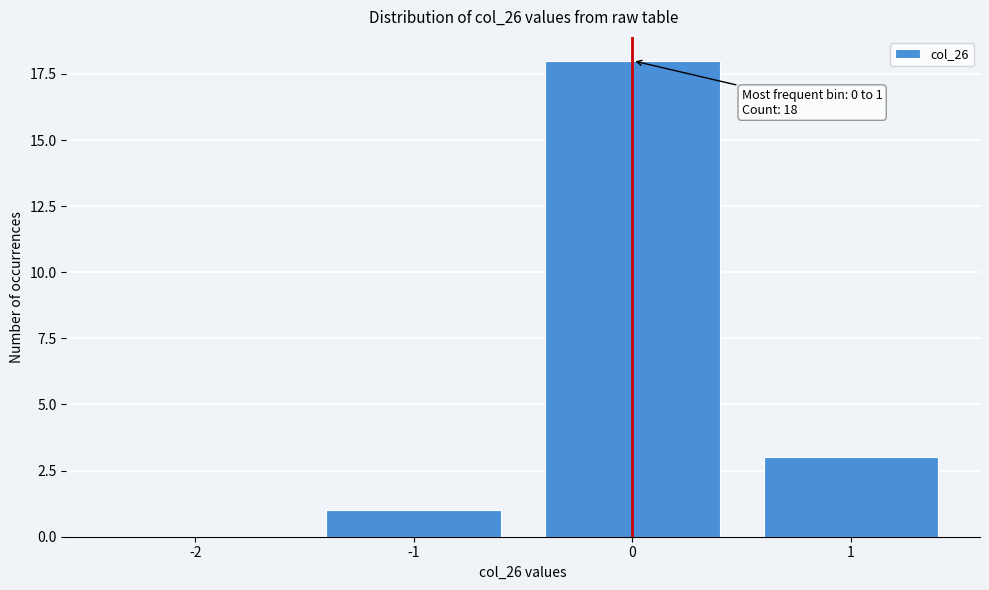

Reading right to left, what are all the values shown in this chart?

1=3	0=18	-1=1	-2=0